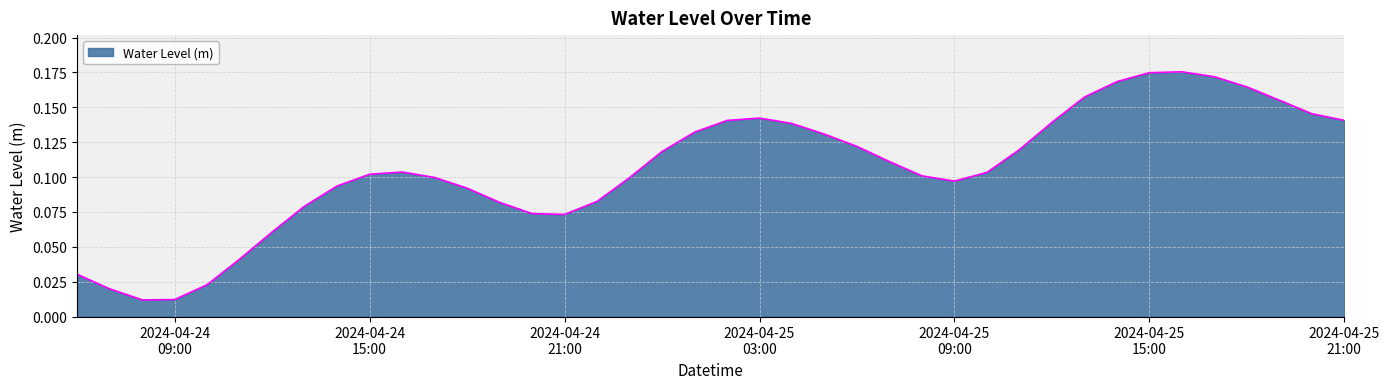

What is the value of the 37th point from the left?

0.2